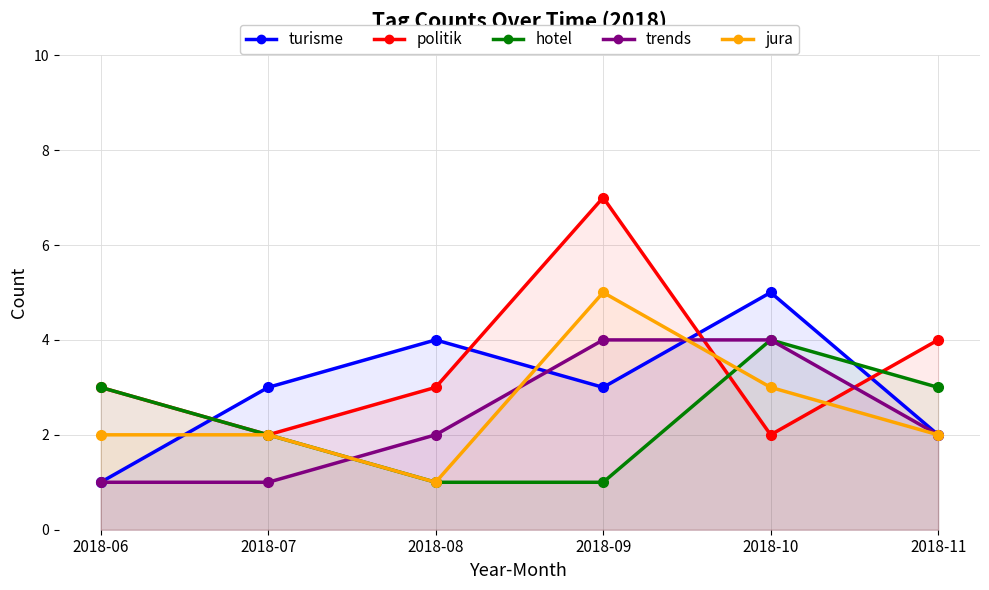

Rank the series at 2018-06 from highest to lowest value.

politik, hotel, jura, turisme, trends